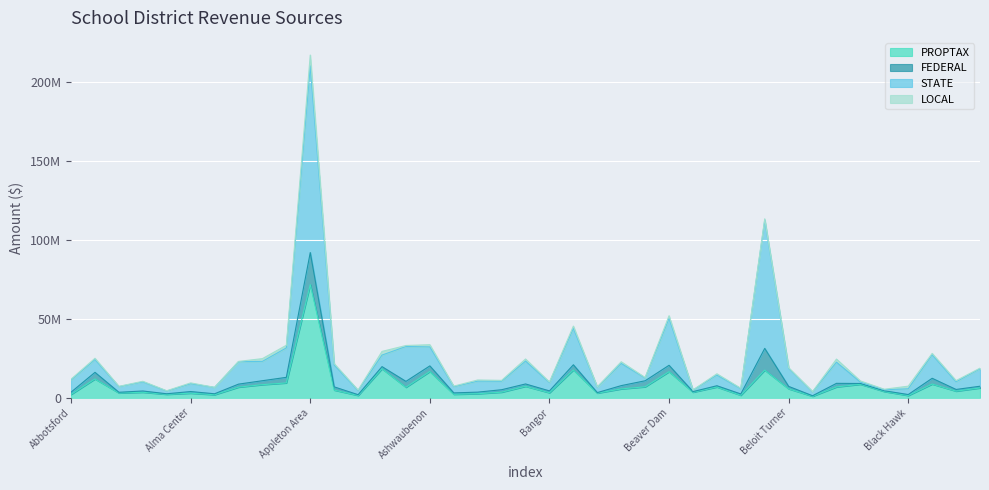

True or false: STATE and PROPTAX intersect in this chart.

False